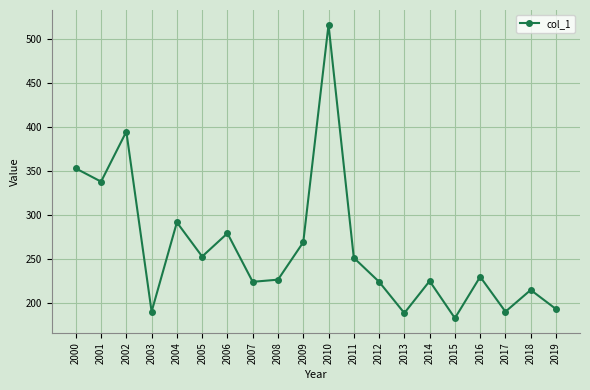

How many lines are shown in the chart?

1